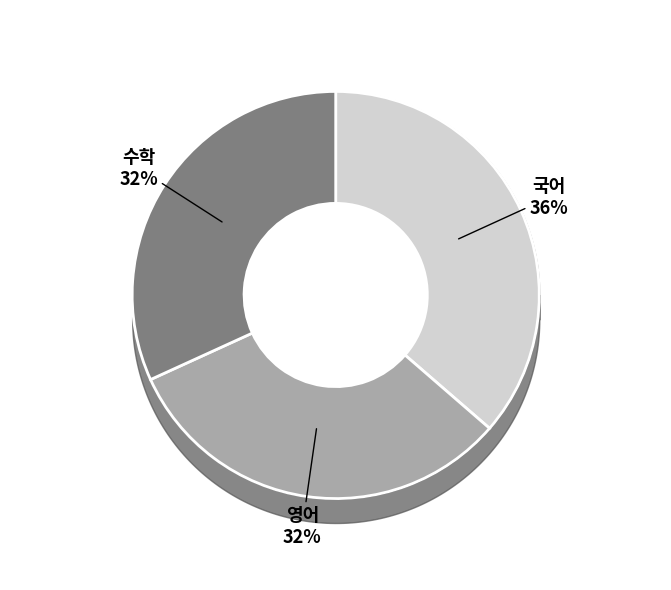

Is there a majority slice in this chart?

No